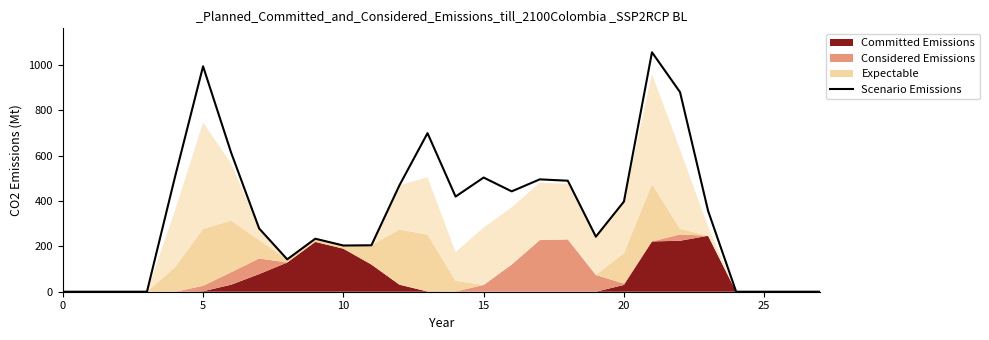

What is the average value?

344